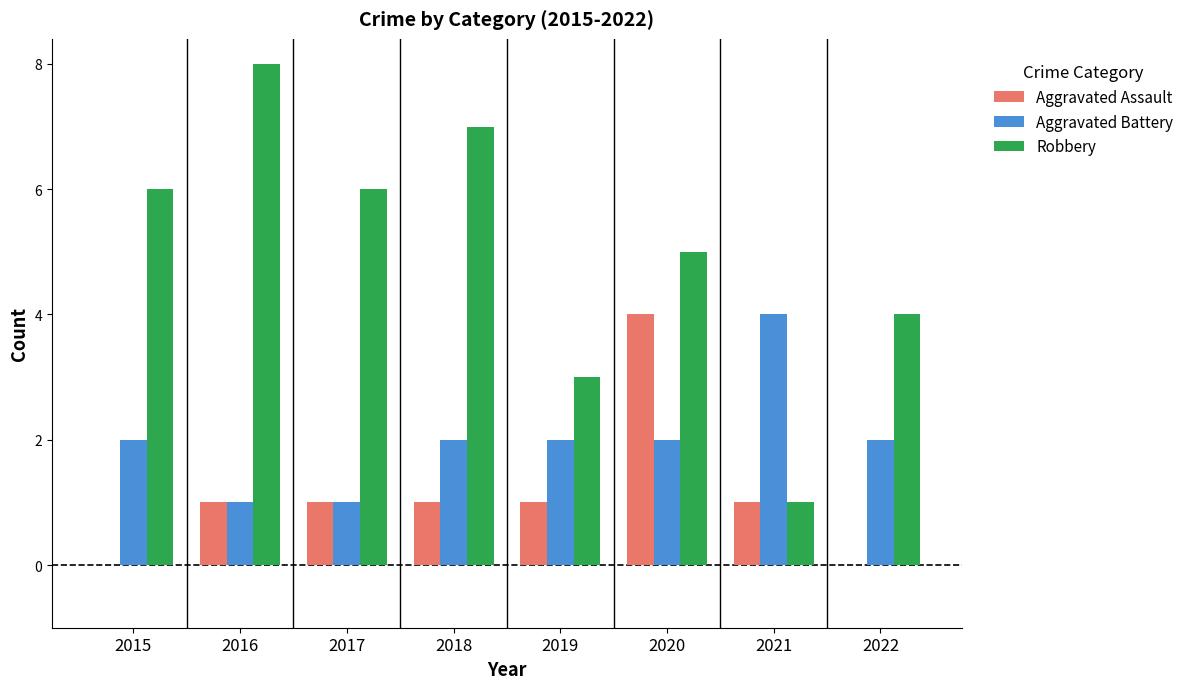

Which category has the highest value across all series?

2016